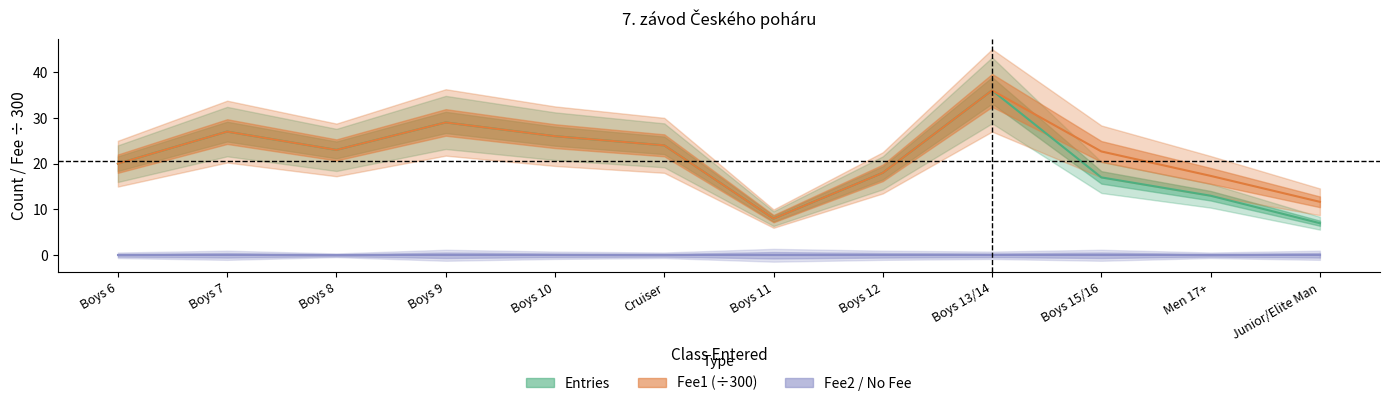

The Entries series shows 26.0 at Boys 10. True or false?

True